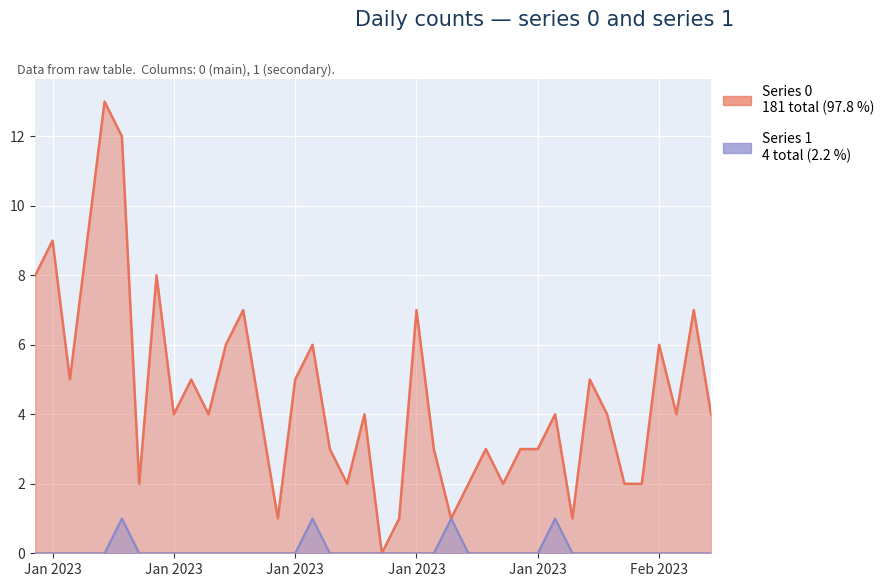

At which category is the sum across all series the highest?

2023-01-05